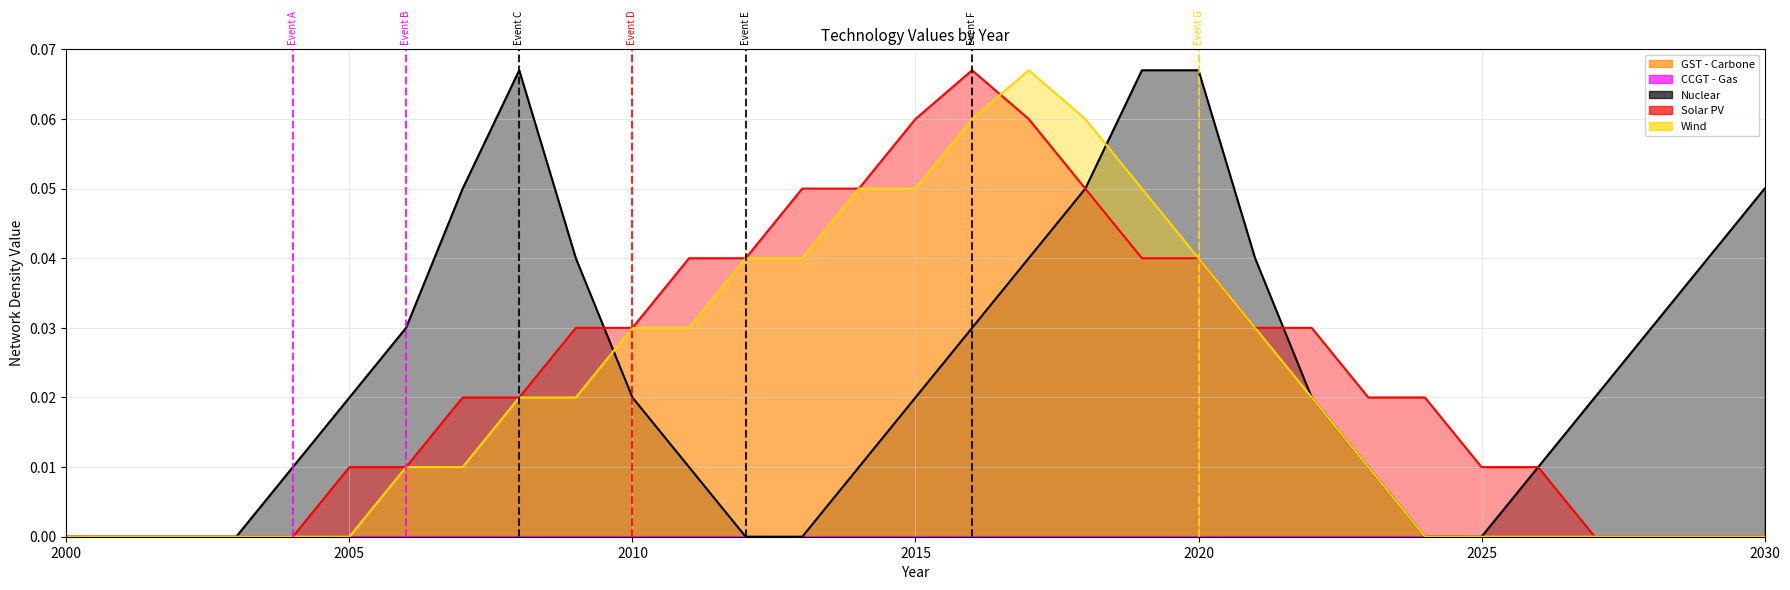

List the labels in order of Nuclear value, largest first.

2008, 2019, 2020, 2007, 2018, 2030, 2009, 2017, 2021, 2029, 2006, 2016, 2028, 2005, 2010, 2015, 2022, 2027, 2004, 2011, 2014, 2023, 2026, 2000, 2001, 2002, 2003, 2012, 2013, 2024, 2025